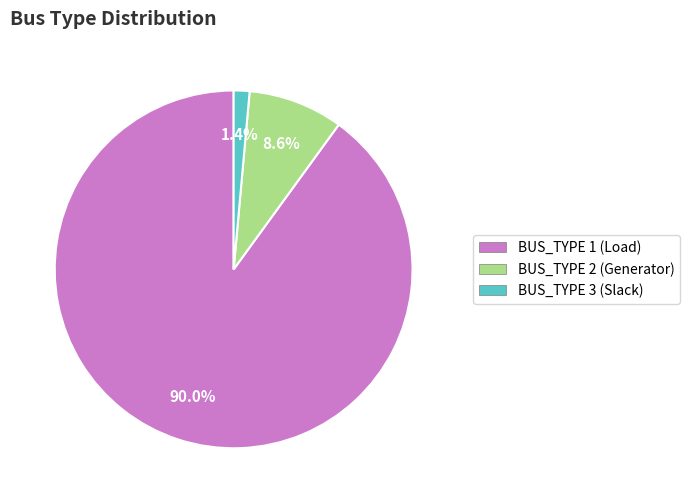

Is there any slice that represents more than half of the pie?

Yes